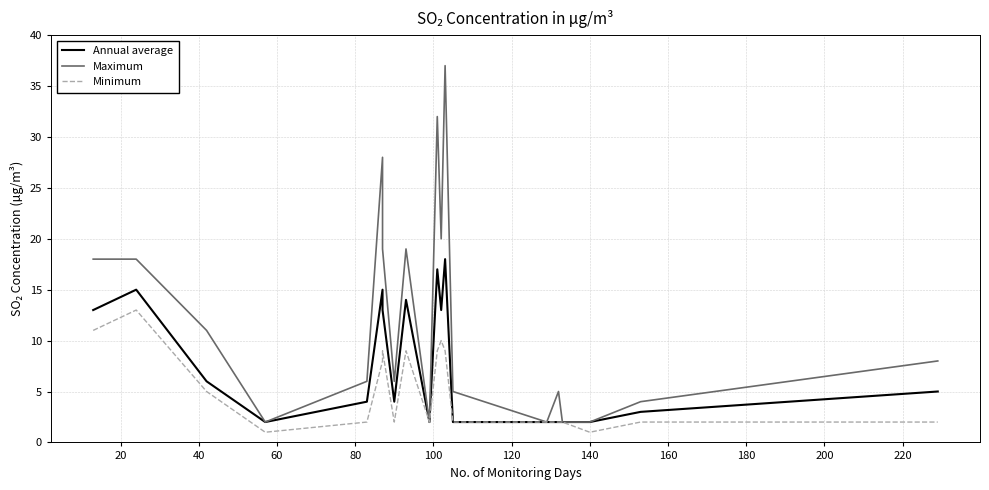

What is the maximum value shown in the chart?

37